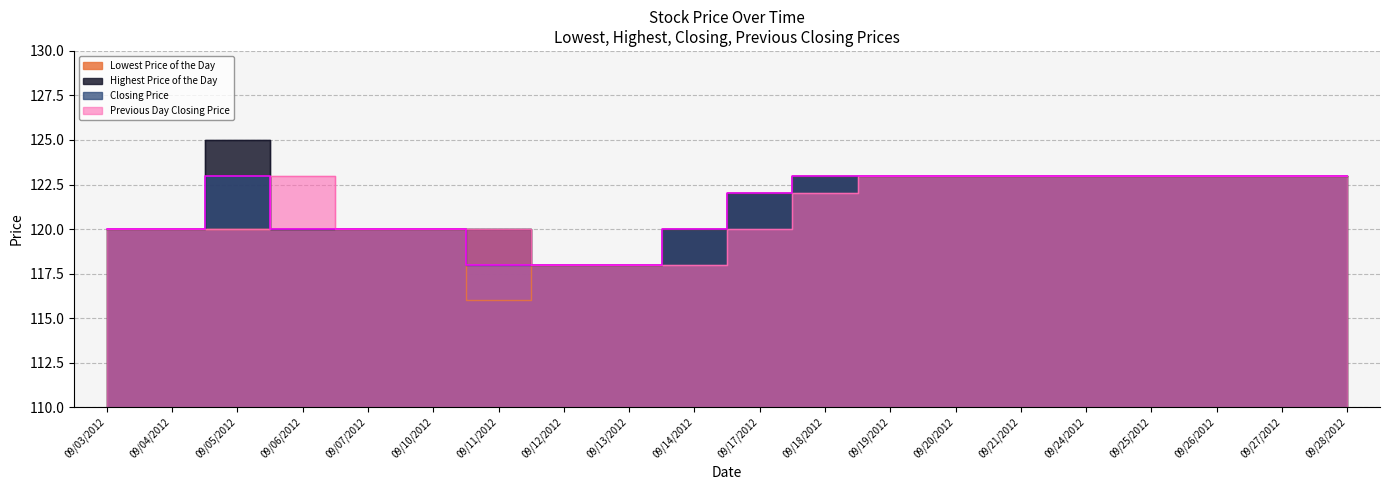

Is it true that Closing Price equals 123 at 20120928?

True